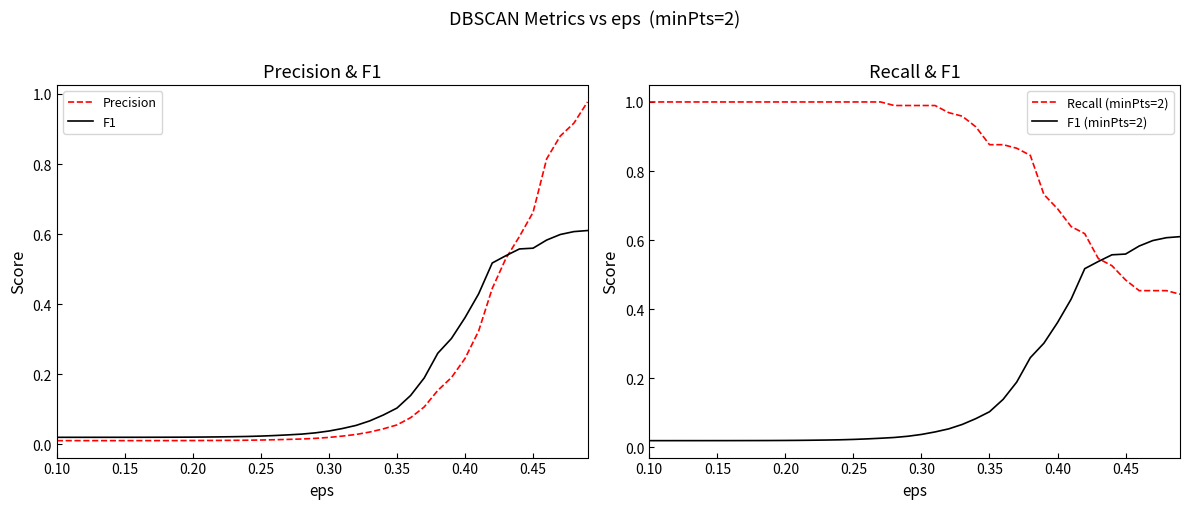

True or false: Precision has a value of 0.0 at 0.20.

True